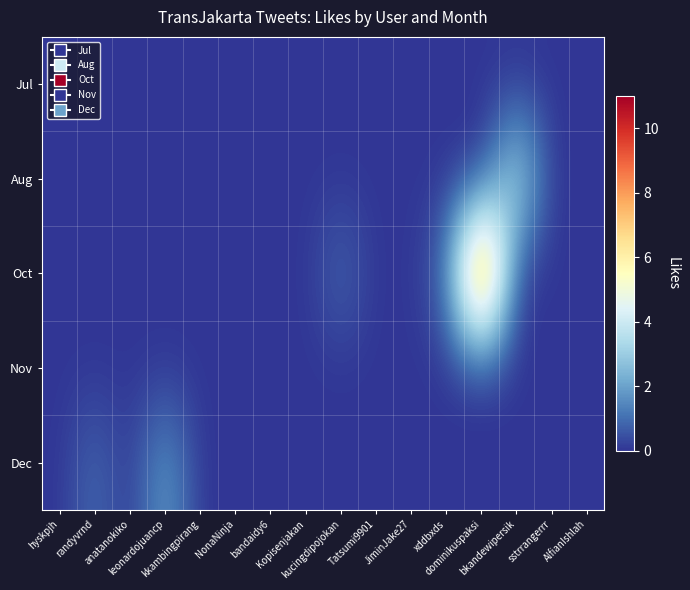

Between bandaidy6 and AlfianIshlah, which series saw the biggest shift?

Jul